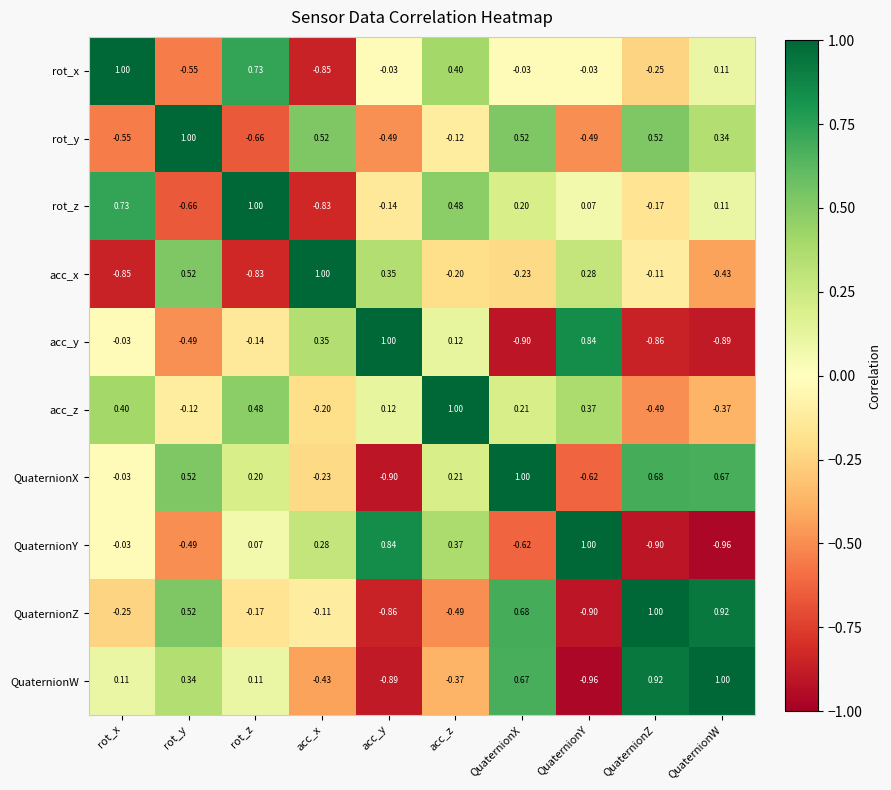

Is the value of acc_z at acc_y greater than the value of rot_z at acc_y?

Yes